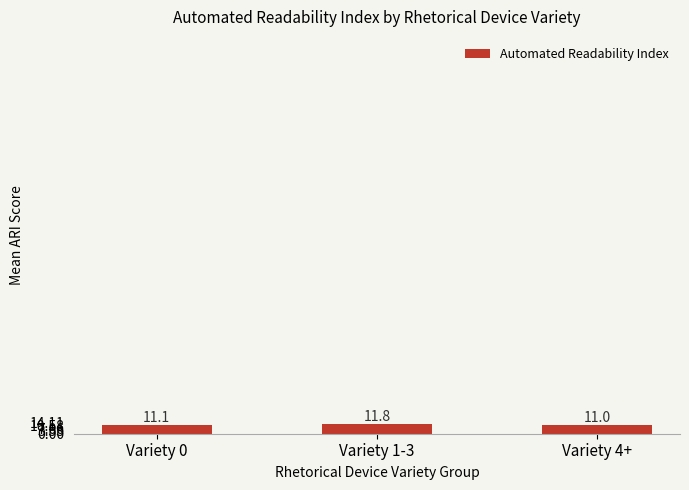

Rank the categories by value from highest to lowest.

Variety 1-3, Variety 0, Variety 4+